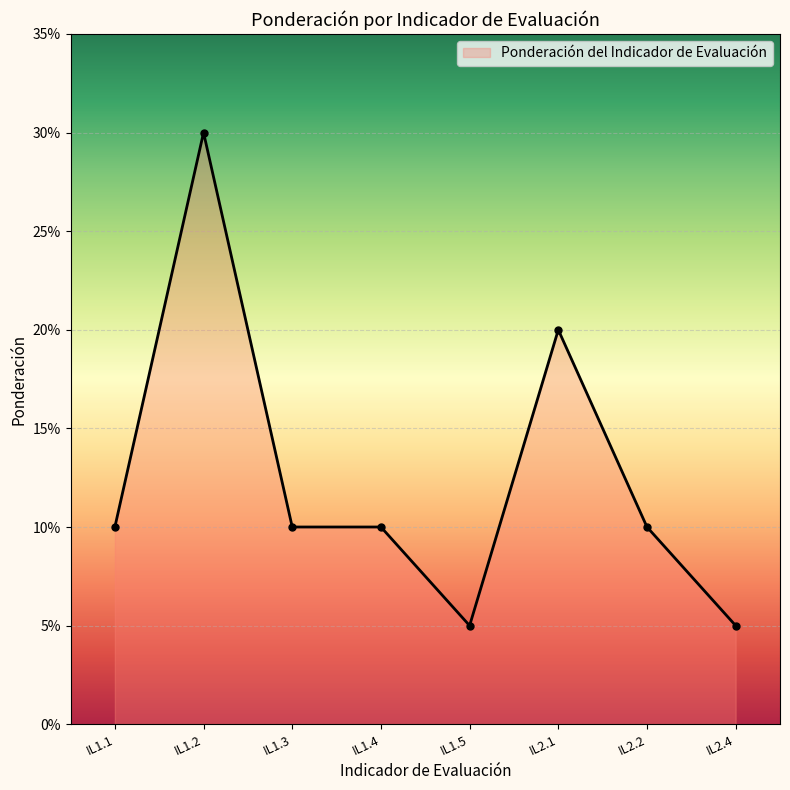

What is the difference between the maximum and minimum values?

0.2